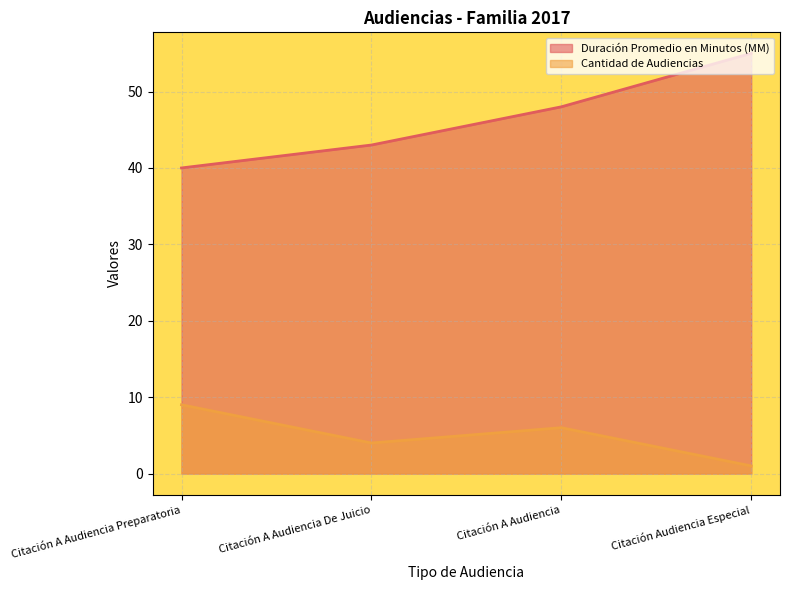

At which label does Cantidad de Audiencias reach its minimum?

Citación Audiencia Especial